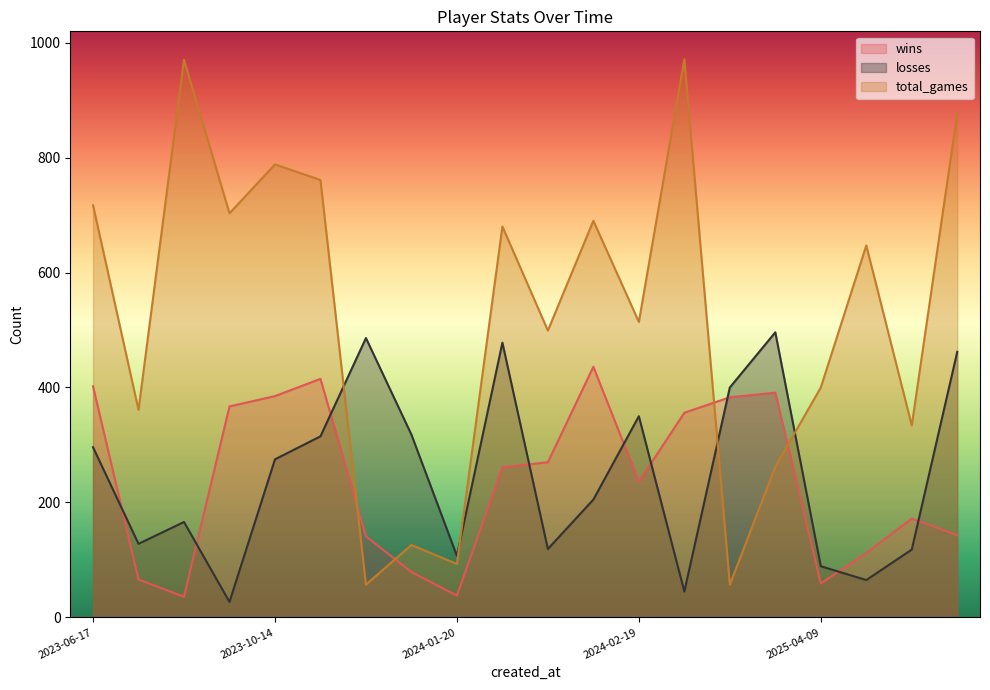

Between 2023-06-17 and 2025-04-09, which series saw the biggest shift?

wins